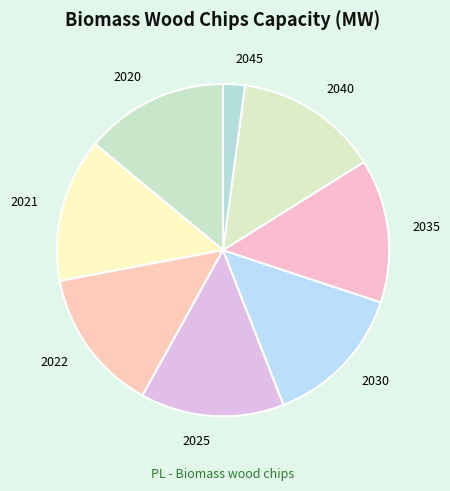

How many slices are in this pie chart?

8